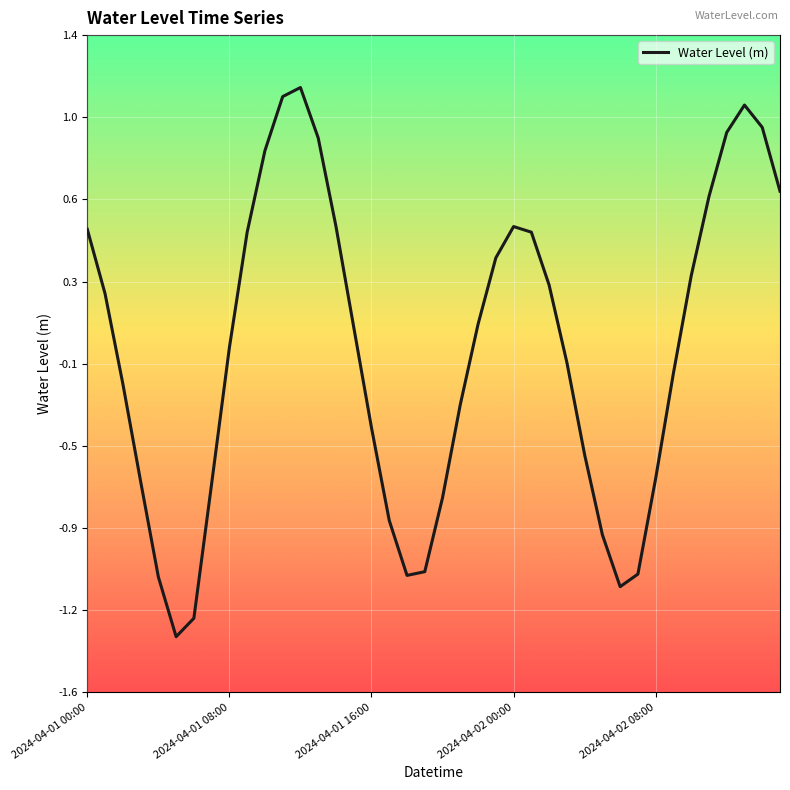

What is the value of the 2nd point from the left?

0.2